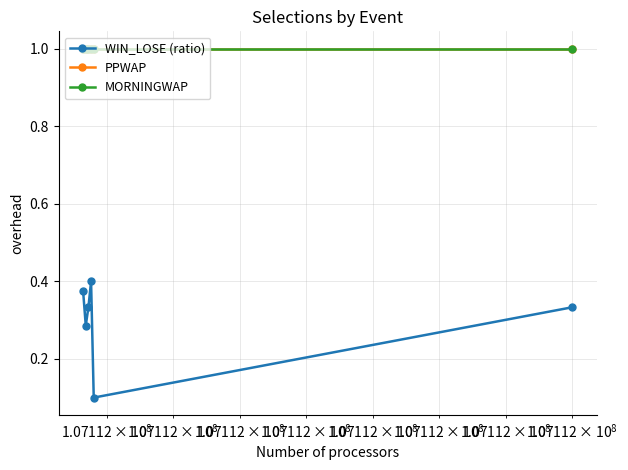

Does the chart have visible grid lines?

Yes